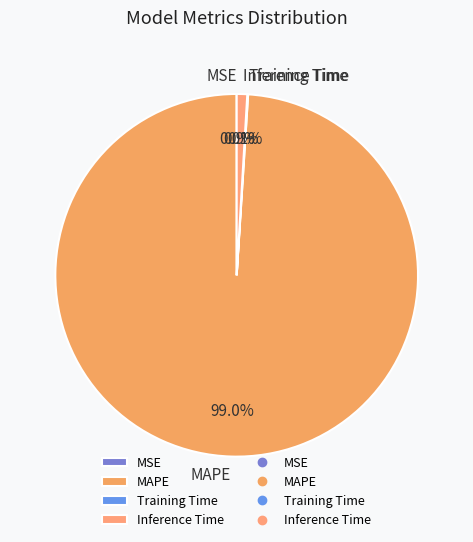

The MAPE slice represents 89% of the pie. True or false?

False